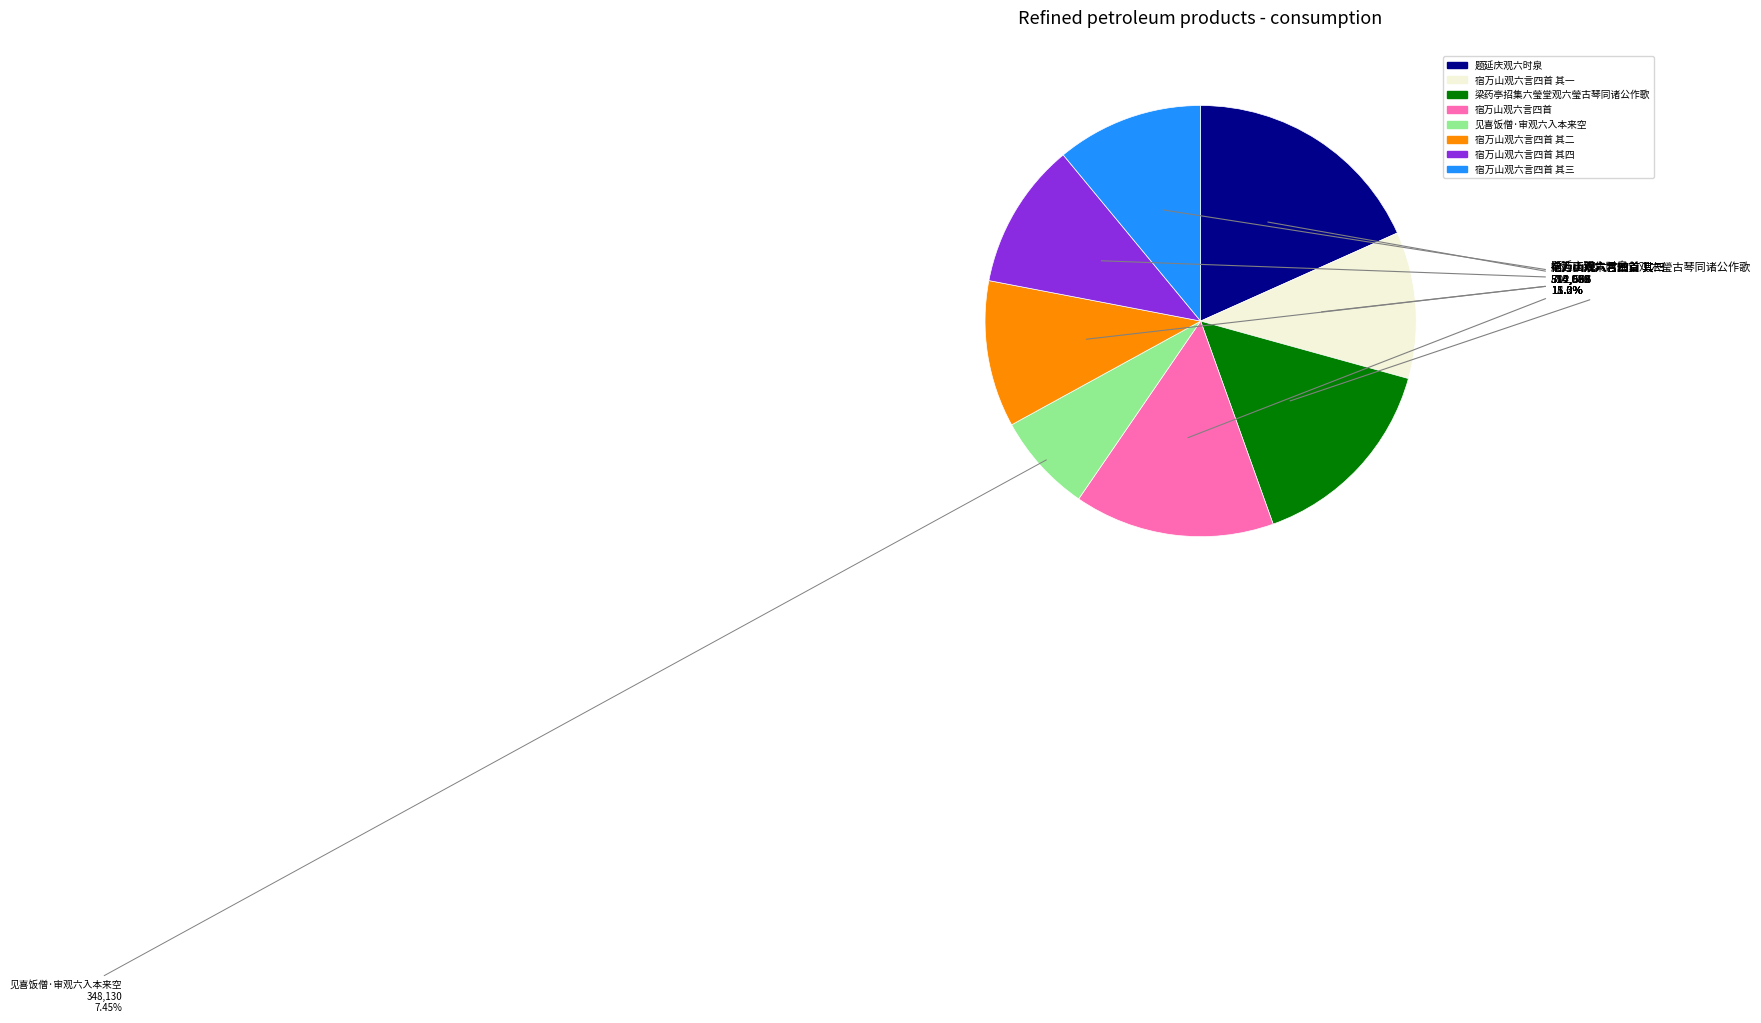

Is there any slice that represents more than half of the pie?

No